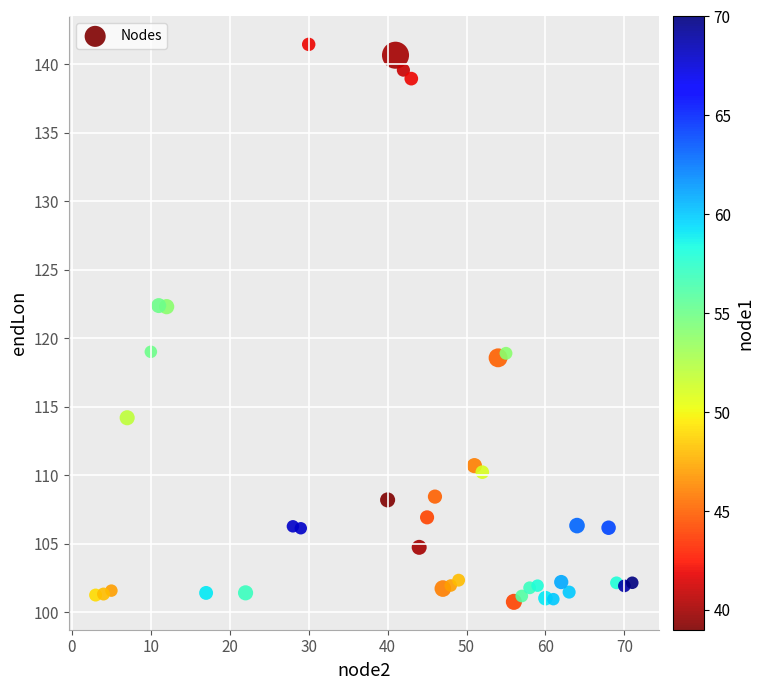

What is the range of X values (max minus min)?

68.0